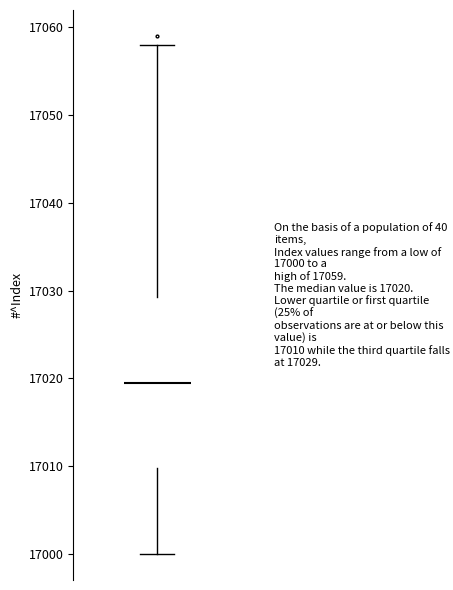

Transcribe this box plot: give where the median line is, the range the box spans, and where the two whiskers end, as read against the y-axis. The values are not printed on the chart, so give them approximately, as read against the axis.

median 17020, box 17010 to 17029, whiskers 17000 to 17058